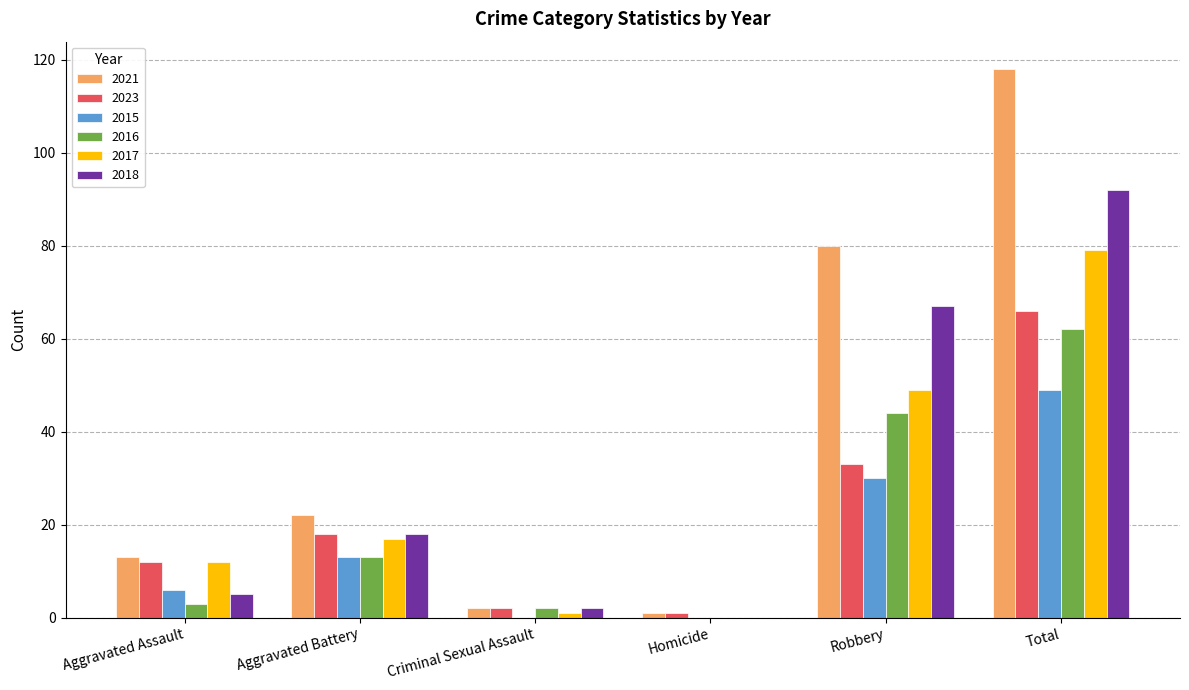

The 2023 series shows 24 at Aggravated Battery. True or false?

False